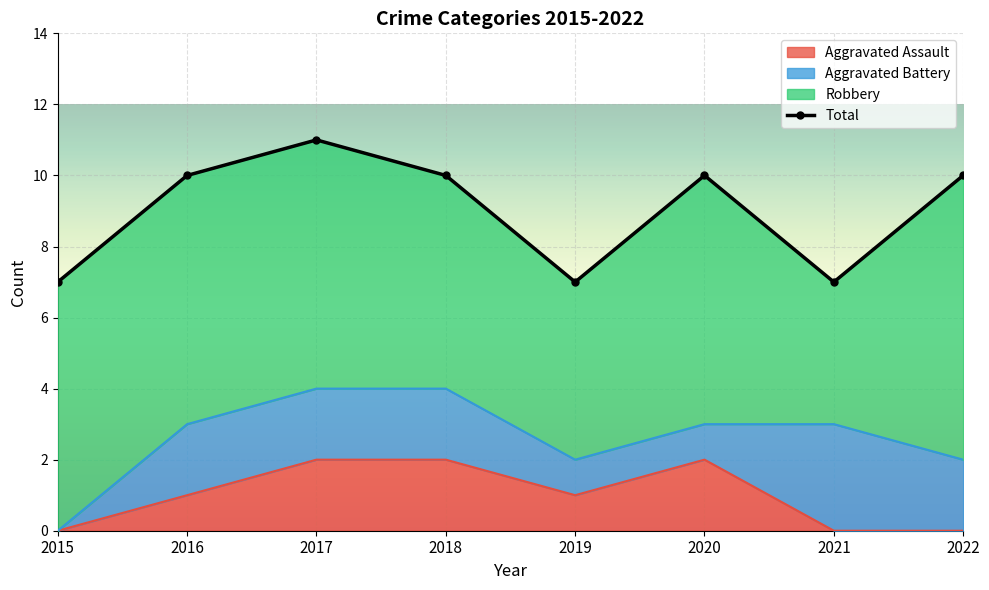

What is the maximum value shown in the chart?

11